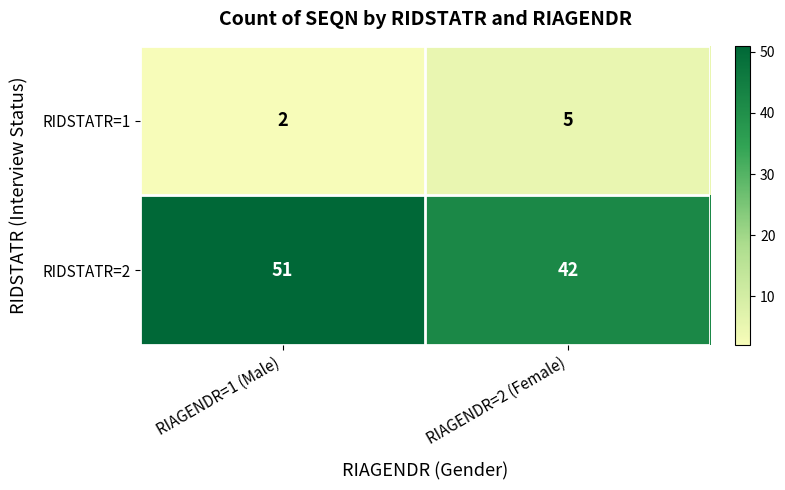

The value of RIDSTATR=2 at RIAGENDR=1 (Male) is 77. True or false?

False